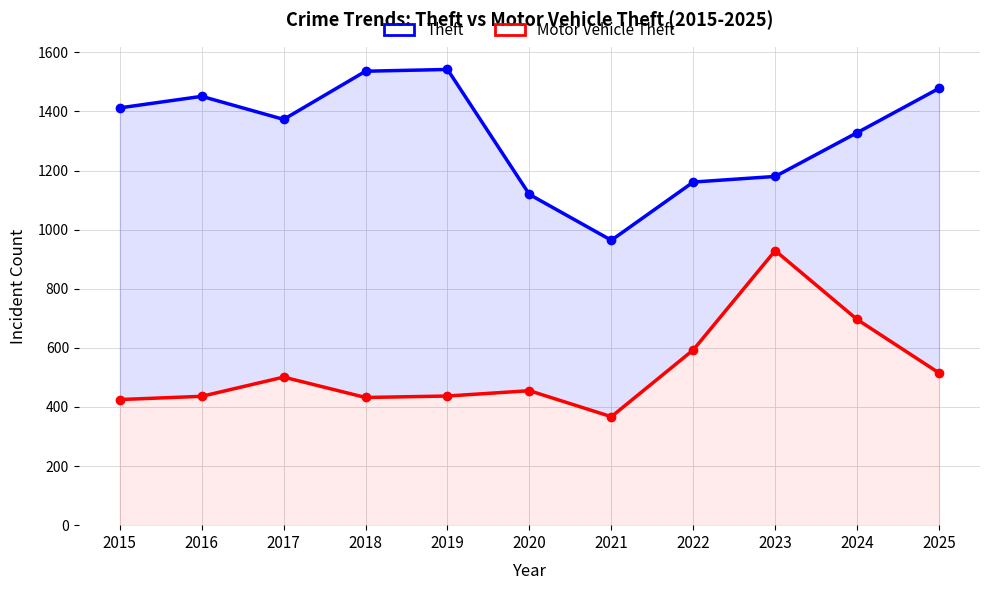

What is the value of the Motor Vehicle Theft point at the 8th from the left?

593